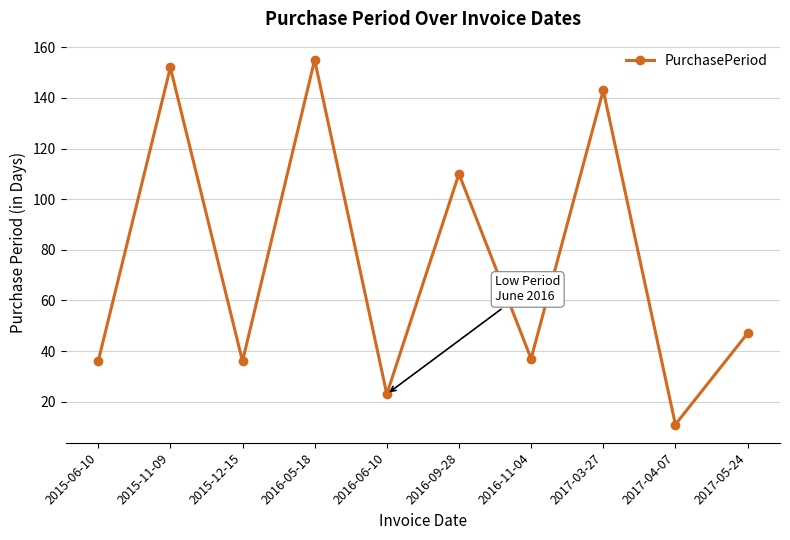

How many distinct data groups are displayed?

1